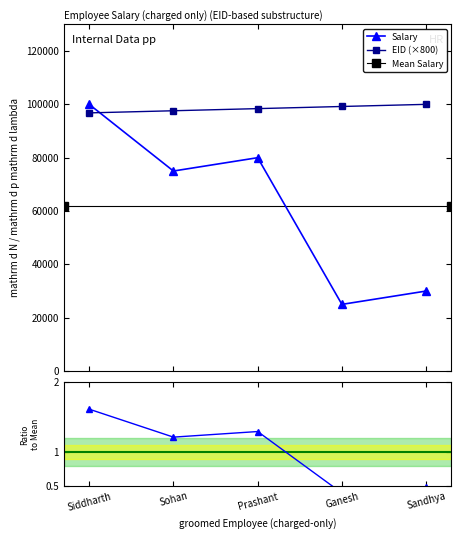

Count the EID values in the range 97600 to 99200.

3